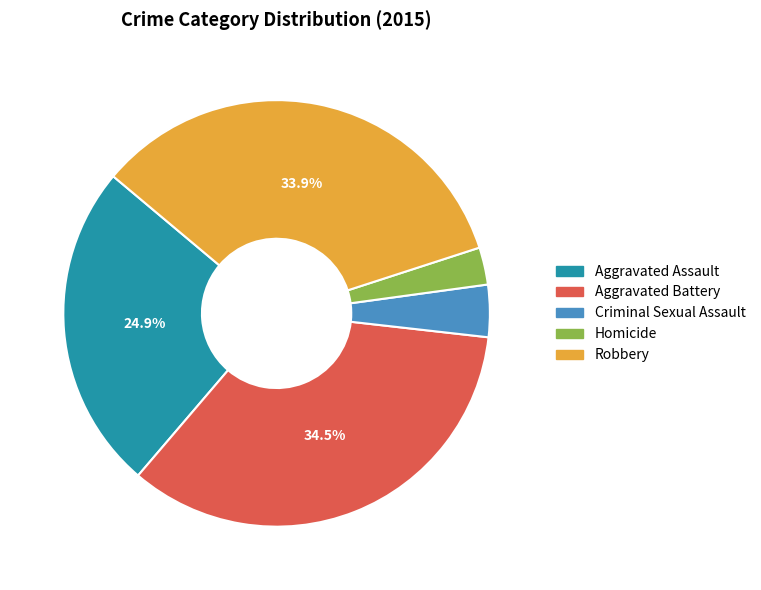

The Criminal Sexual Assault slice represents 14% of the pie. True or false?

False